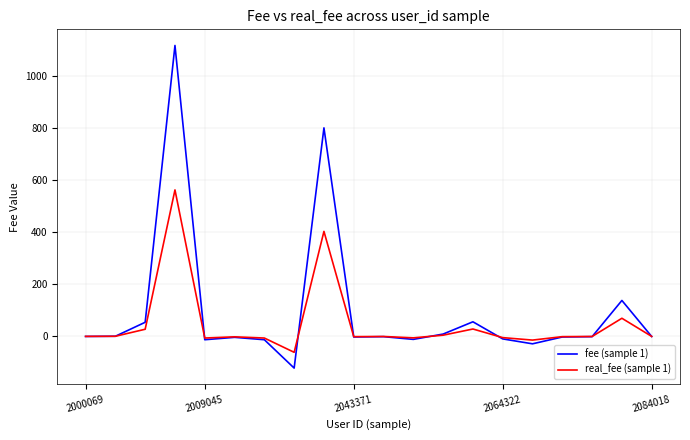

What is the maximum value shown in the chart?

1117.0